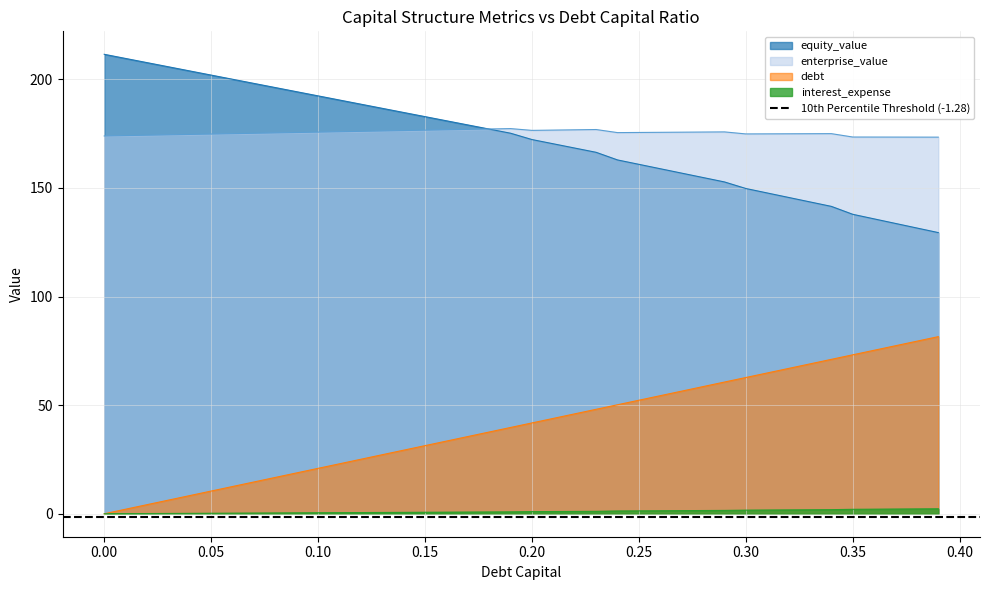

What is the minimum value for enterprise_value?

173.4